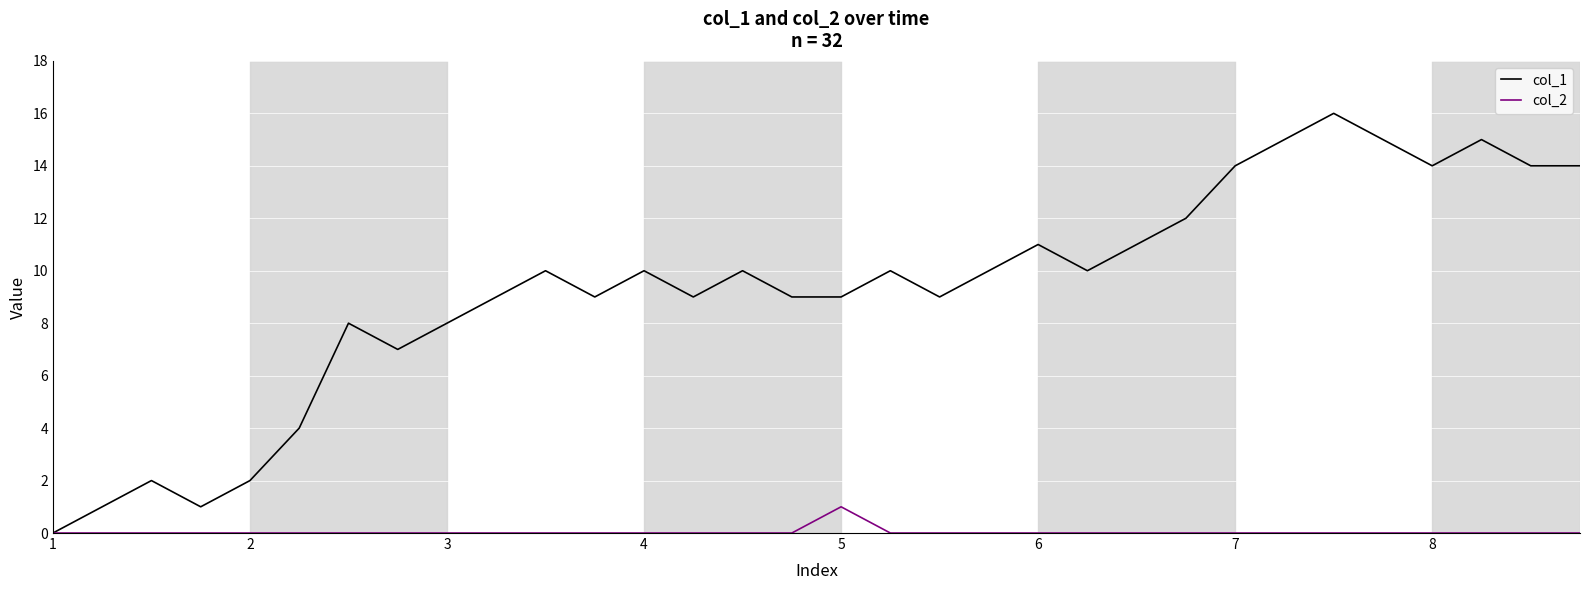

What is the difference between the second highest and minimum values in the col_1 series?

15